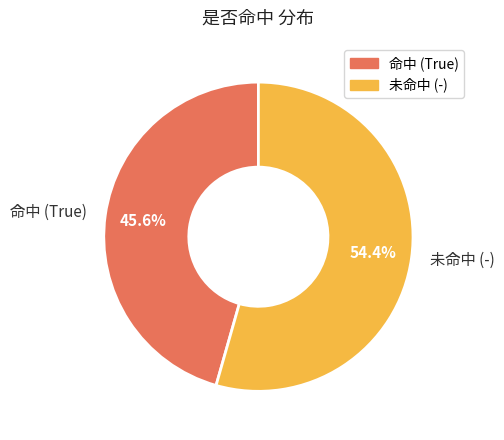

Which has a higher value, 未命中 (-) or 命中 (True)?

未命中 (-)